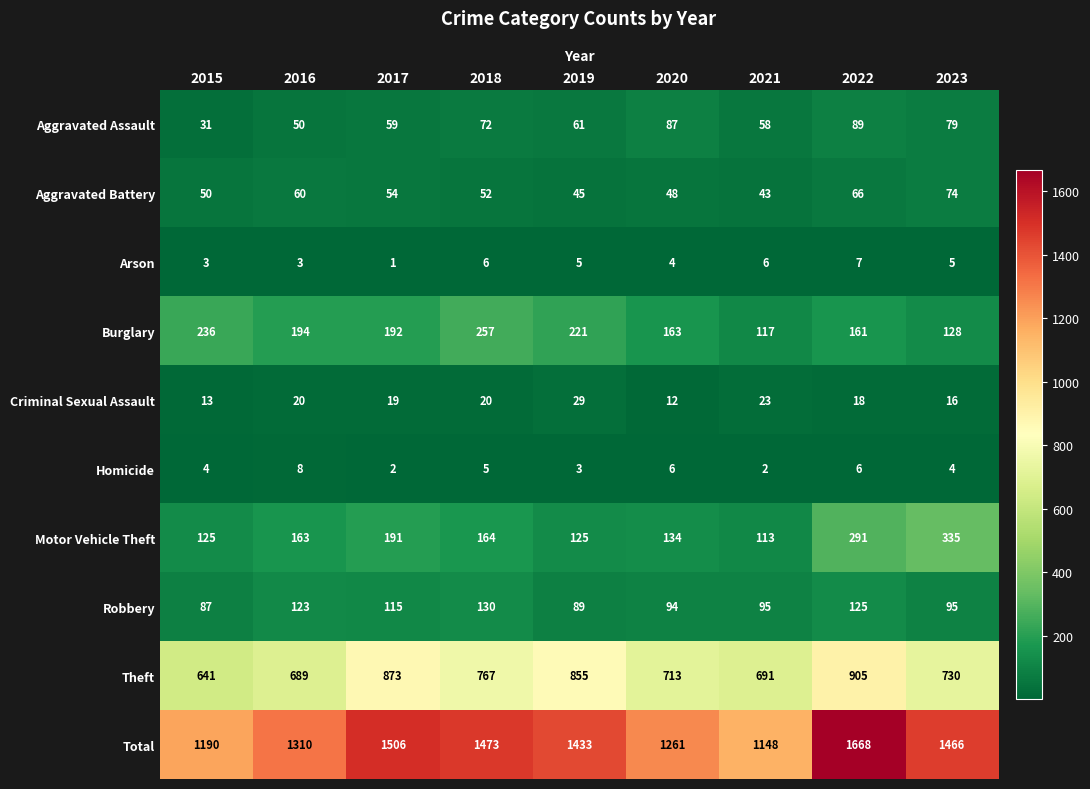

True or false: Total has a value of 1190 at 2015.

True